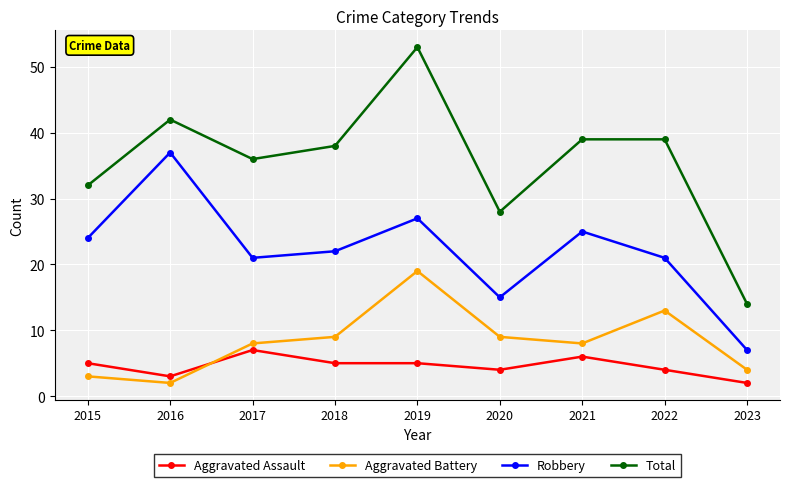

Rank the series by their maximum value, from lowest to highest.

Aggravated Assault, Aggravated Battery, Robbery, Total